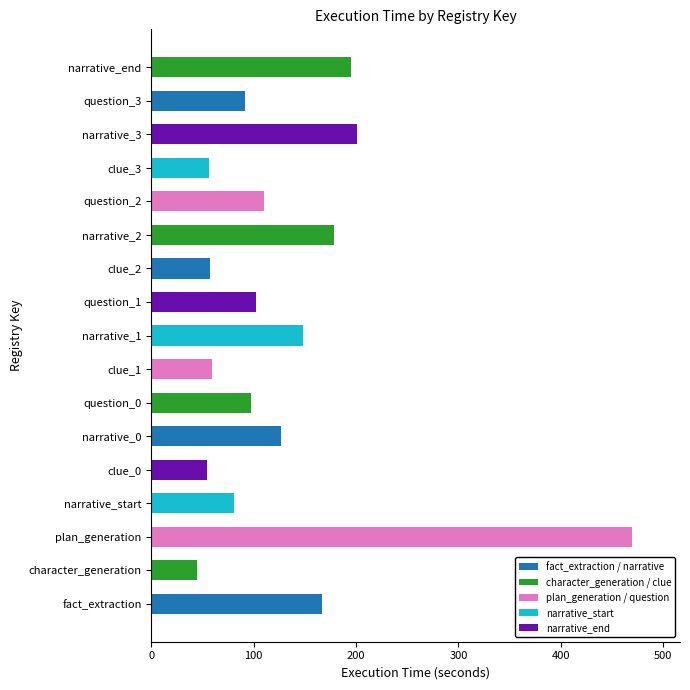

Does the chart contain stacked bars?

No